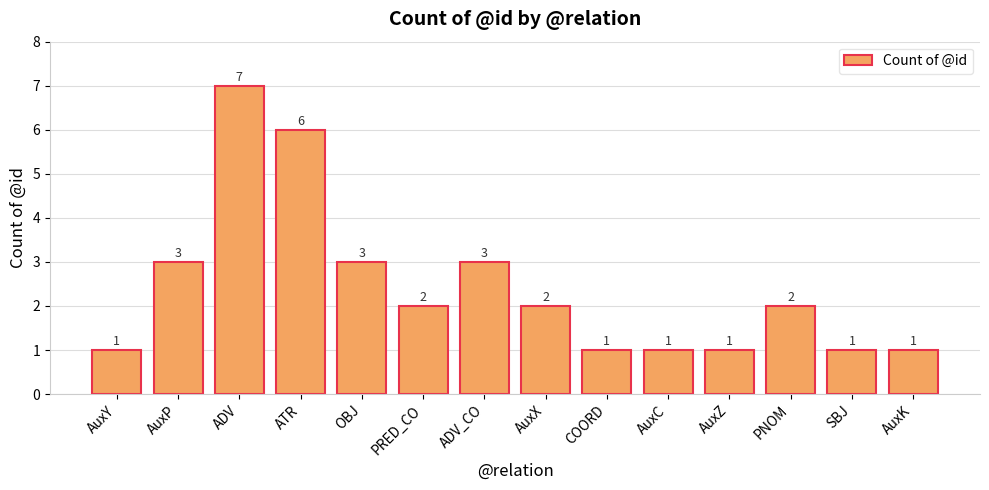

What is the sum of all values?

34